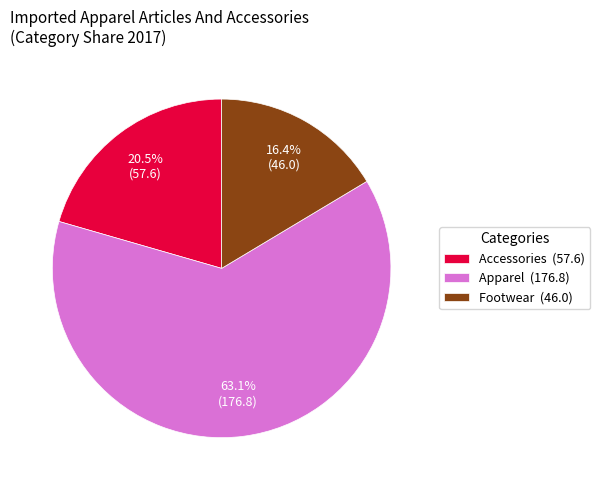

Between Footwear and Accessories, which is larger?

Accessories